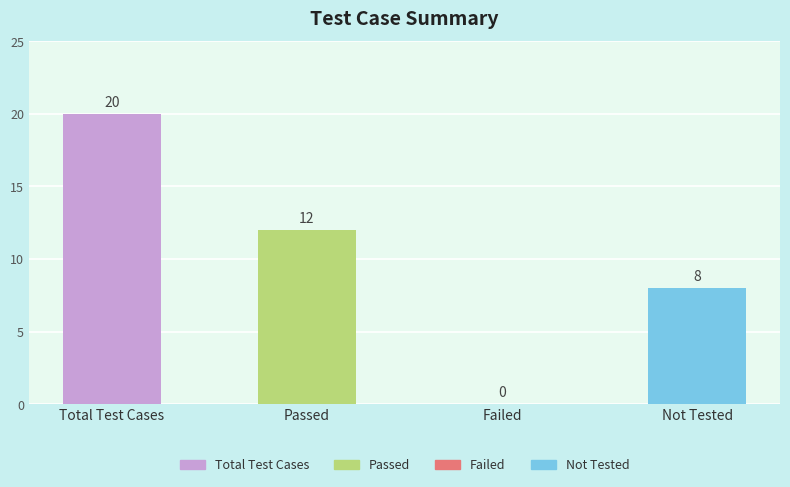

Reading left to right, transcribe all the data shown in this chart.

Total Test Cases=20	Passed=12	Failed=0	Not Tested=8